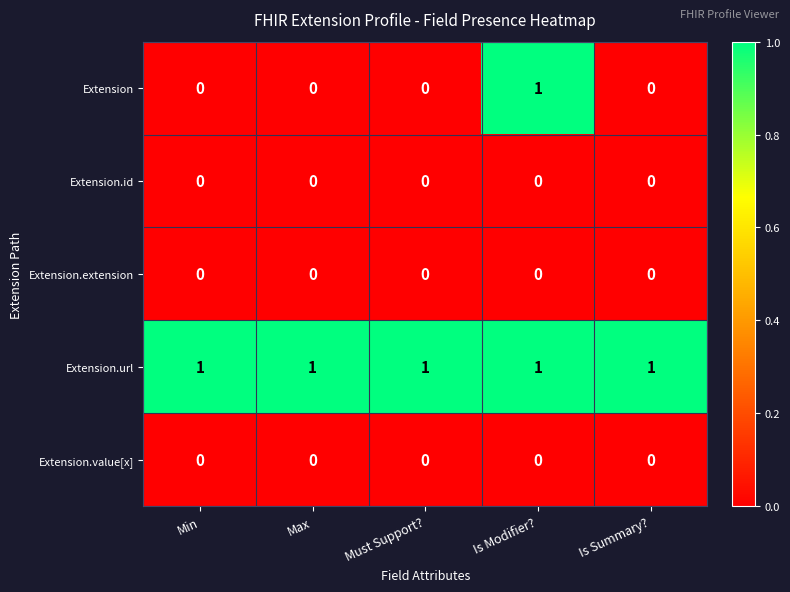

How many distinct data groups are displayed?

5